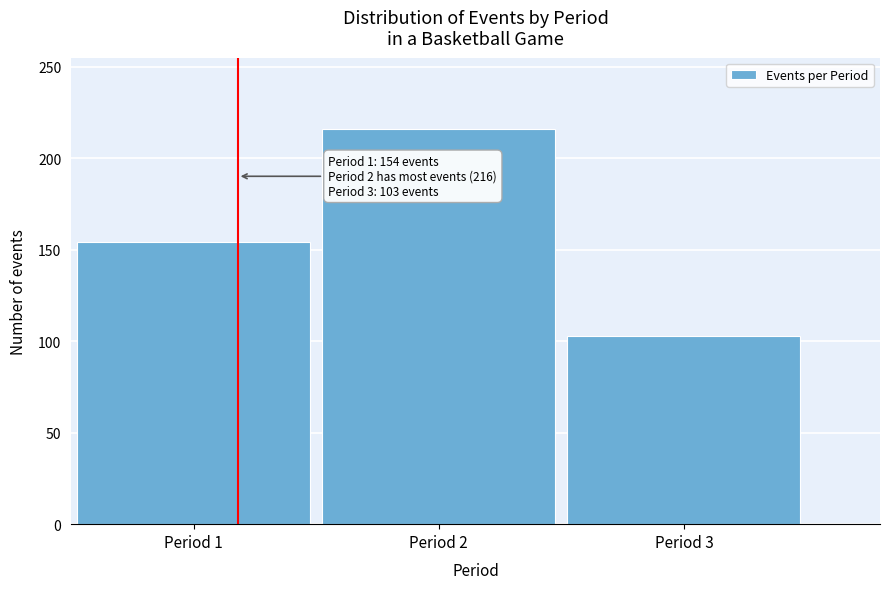

Reading left to right, list all the values displayed in this chart.

154	216	103